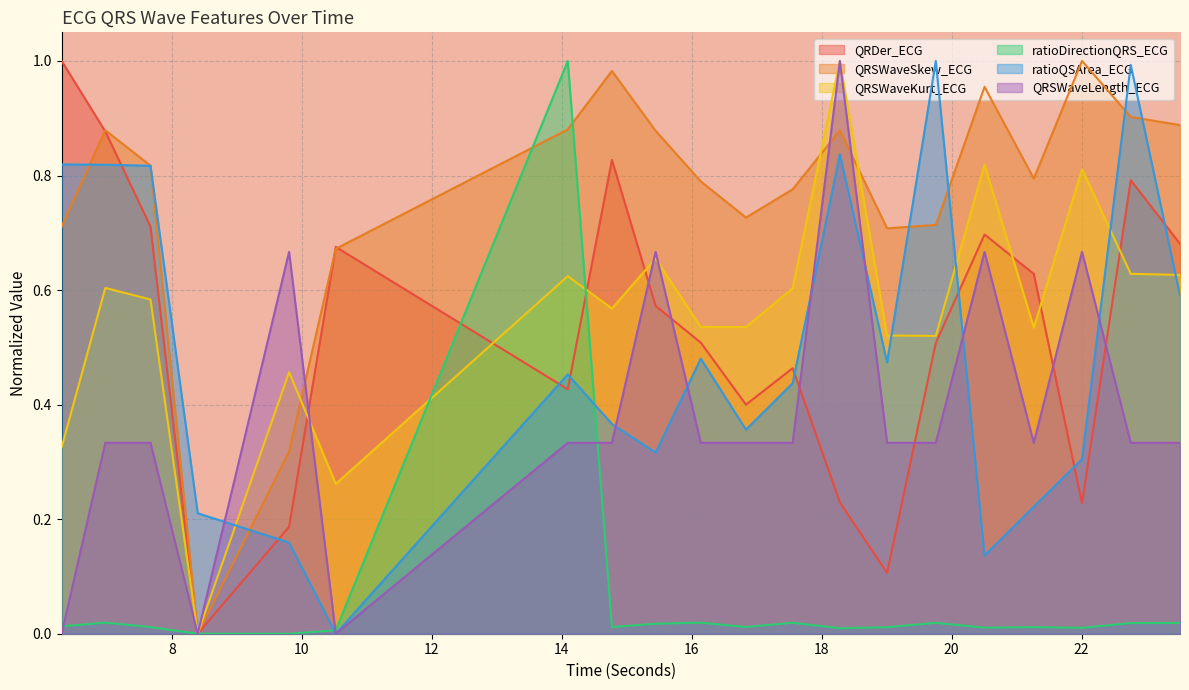

How many distinct data groups are displayed?

6